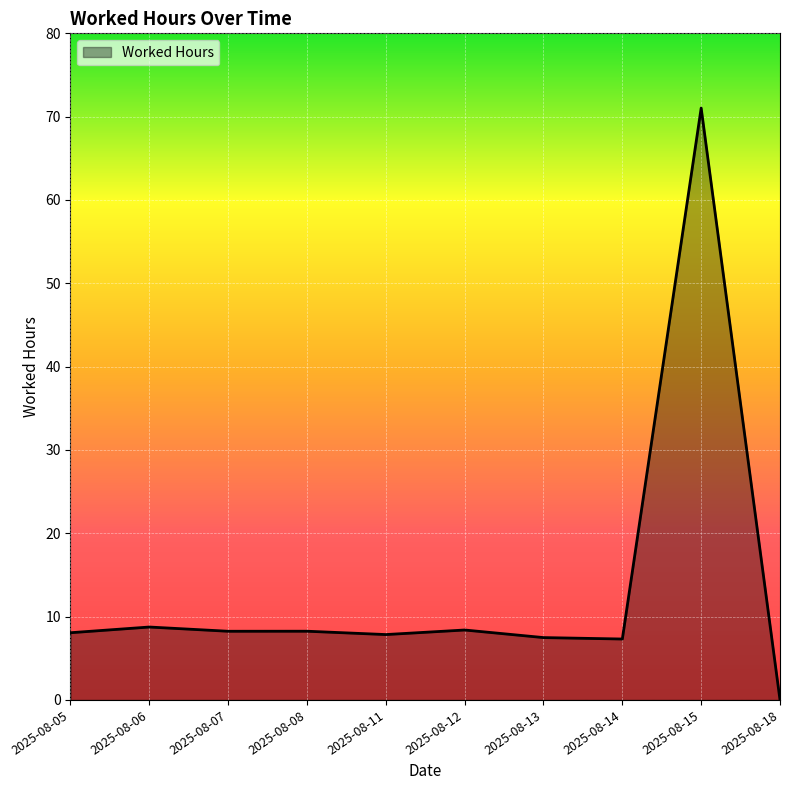

The value at 2025-08-11 is 7.8. True or false?

True